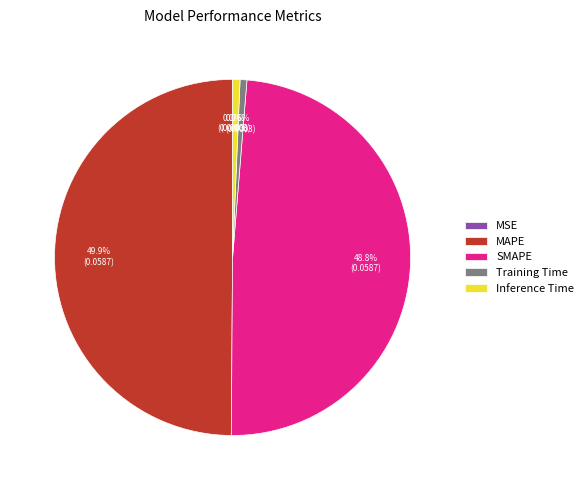

To the nearest percent, what is the difference between the largest and smallest slice percentages?

50%